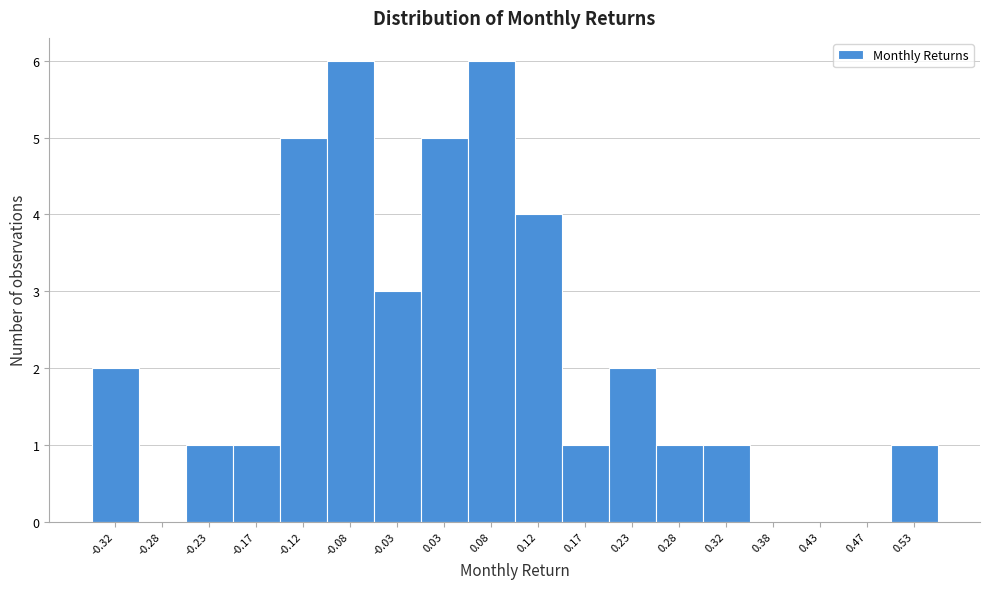

What is the height of the bar covering -0.15 to -0.10 on the x-axis? The values are not printed on the chart, so give them approximately, as read against the axis.

5